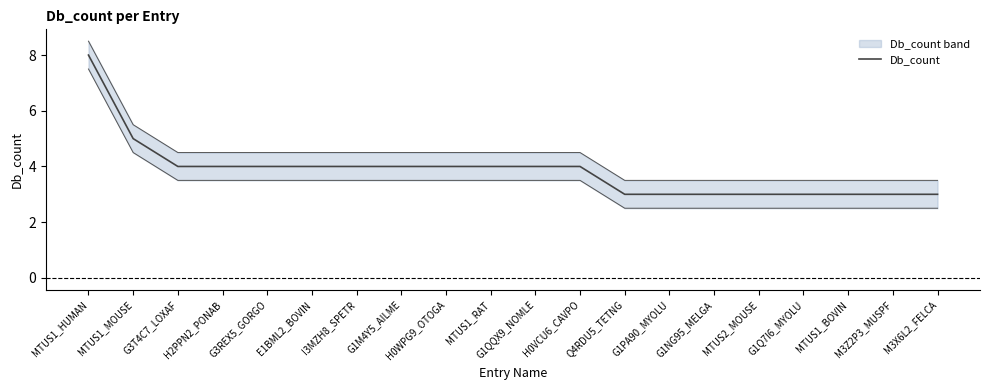

List the labels in order of value, largest first.

MTUS1_HUMAN, MTUS1_MOUSE, G3T4C7_LOXAF, H2PPN2_PONAB, G3REX5_GORGO, E1BML2_BOVIN, I3MZH8_SPETR, G1M4Y5_AILME, H0WPG9_OTOGA, MTUS1_RAT, G1QQX9_NOMLE, H0VCU6_CAVPO, Q4RDU5_TETNG, G1PA90_MYOLU, G1NG95_MELGA, MTUS2_MOUSE, G1Q7I6_MYOLU, MTUS1_BOVIN, M3Z2P3_MUSPF, M3X6L2_FELCA